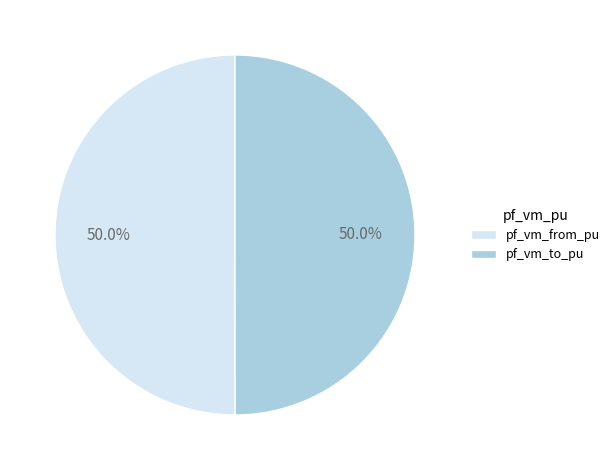

How much of the chart is everything except pf_vm_from_pu?

50.0%